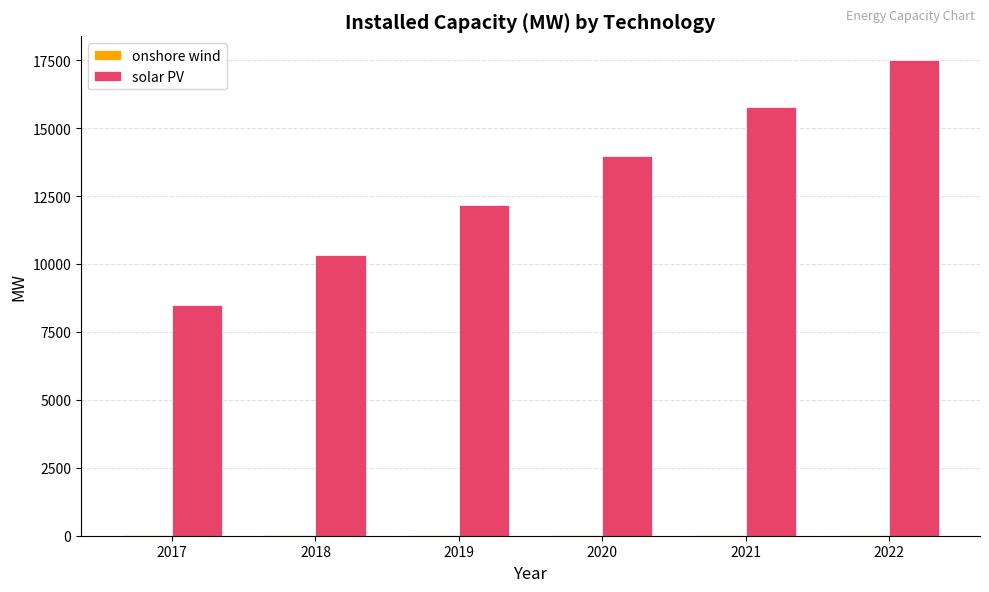

Which series changed the most between 2019 and 2020?

solar PV